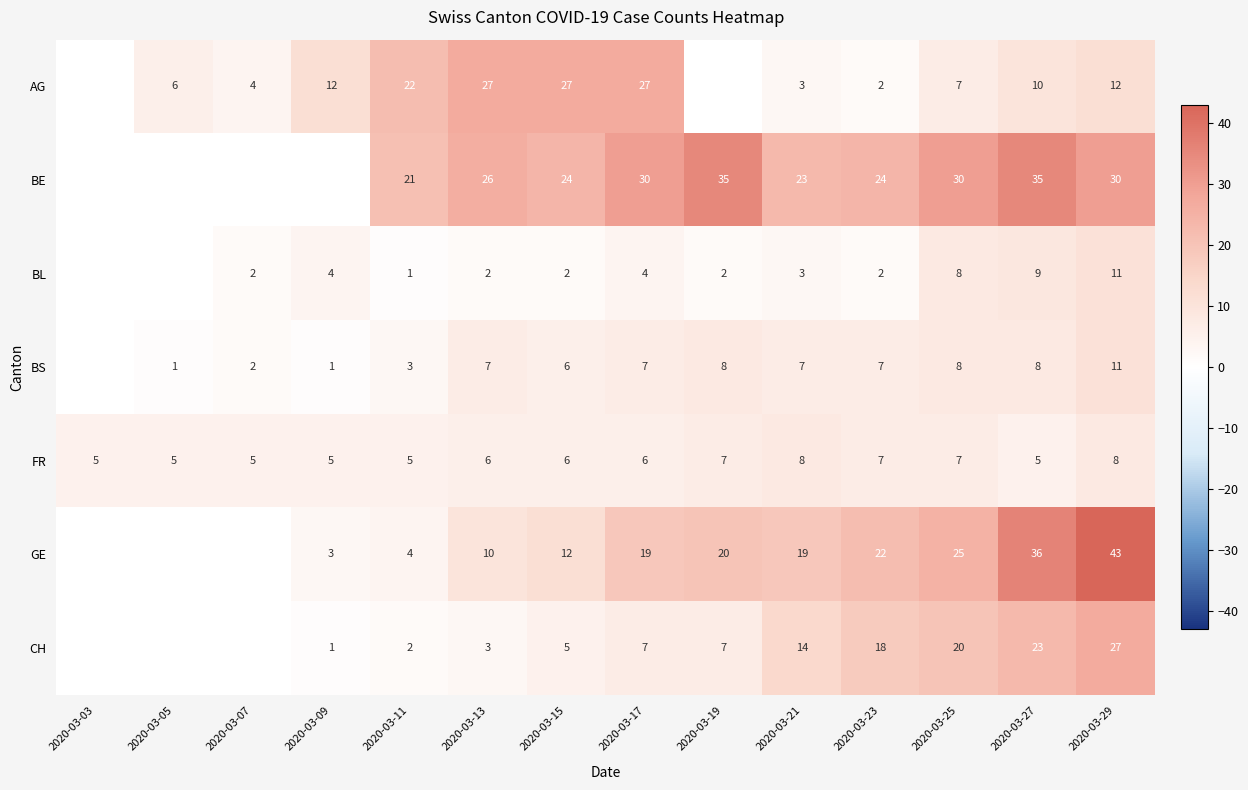

How many data points in FR are less than 6?

6